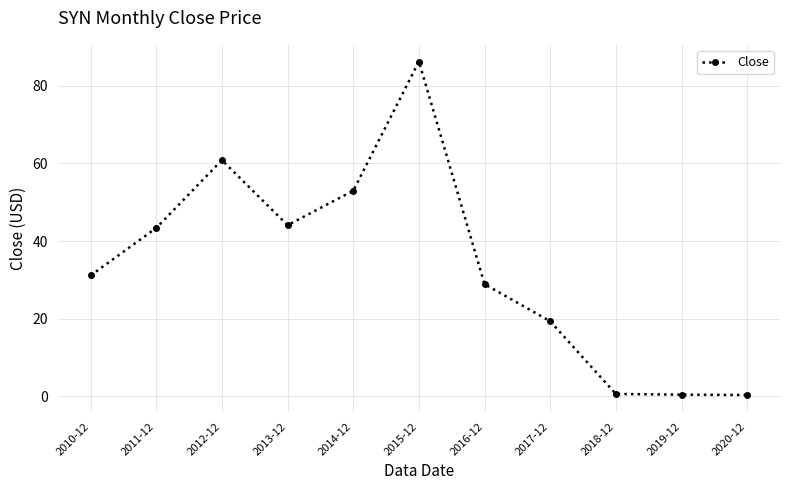

What is the change in value from 2014-12 to 2015-12?

+33.3